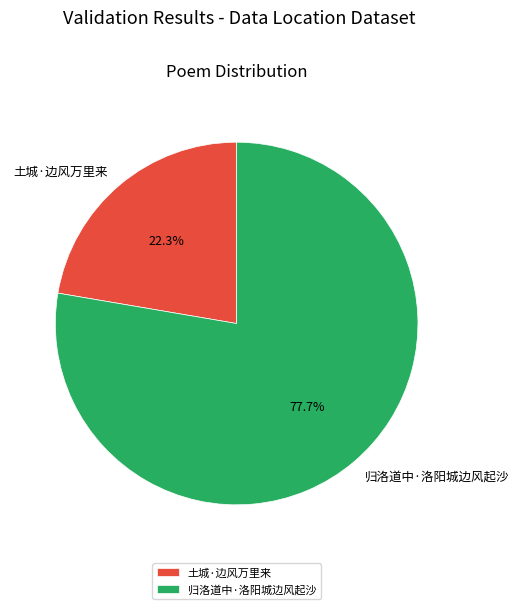

Does any single category account for the majority?

Yes